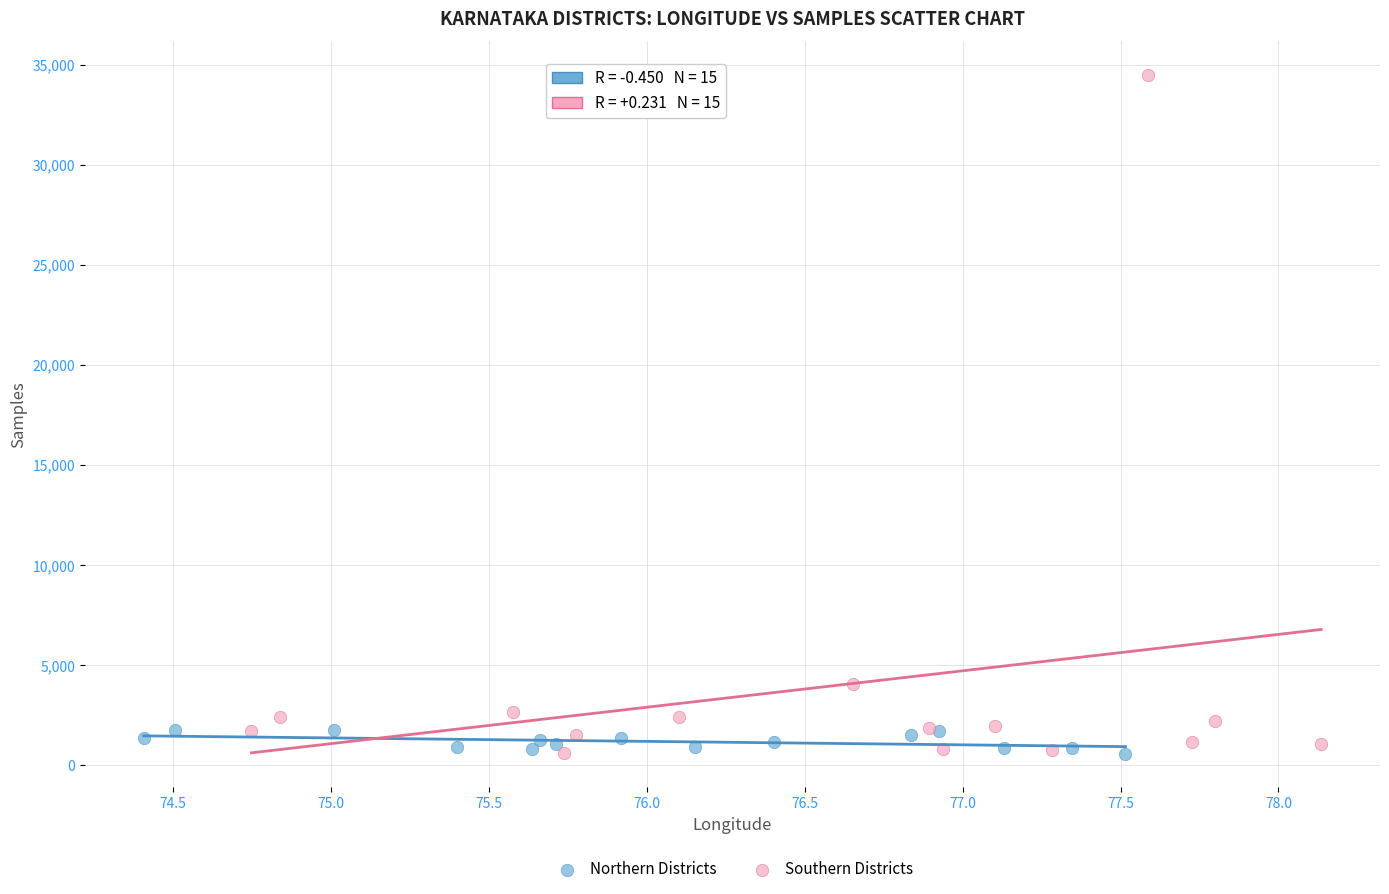

Which series contains the highest Y value?

Southern Districts